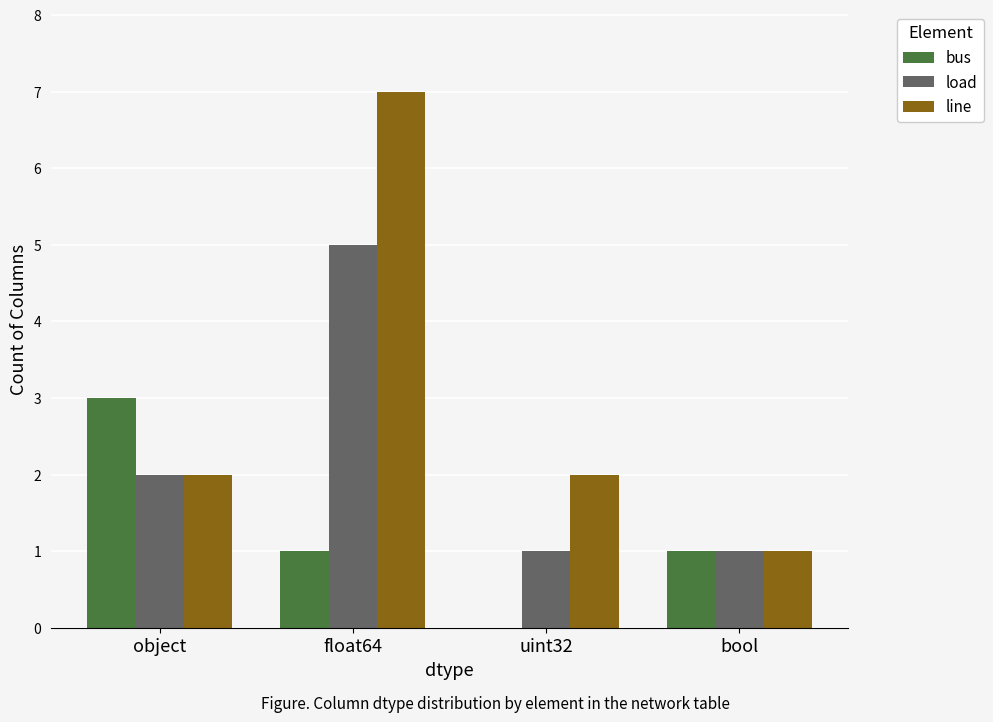

What is the greatest value displayed?

7